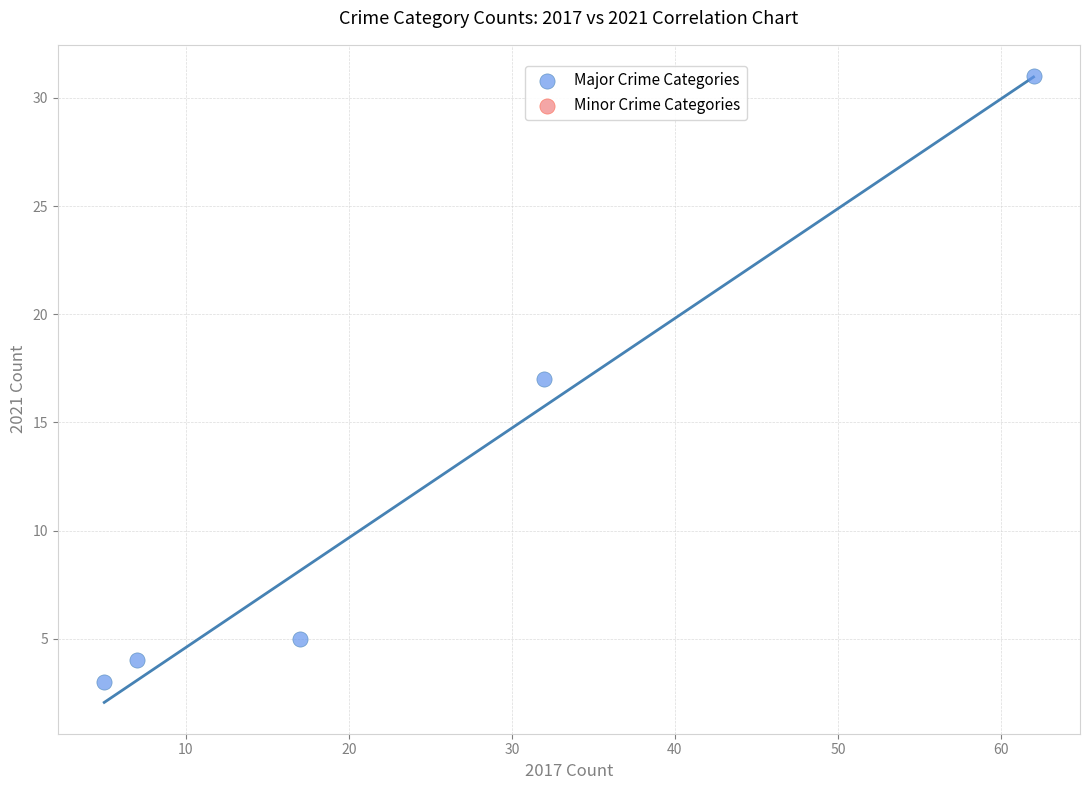

What is the average Y value?

12